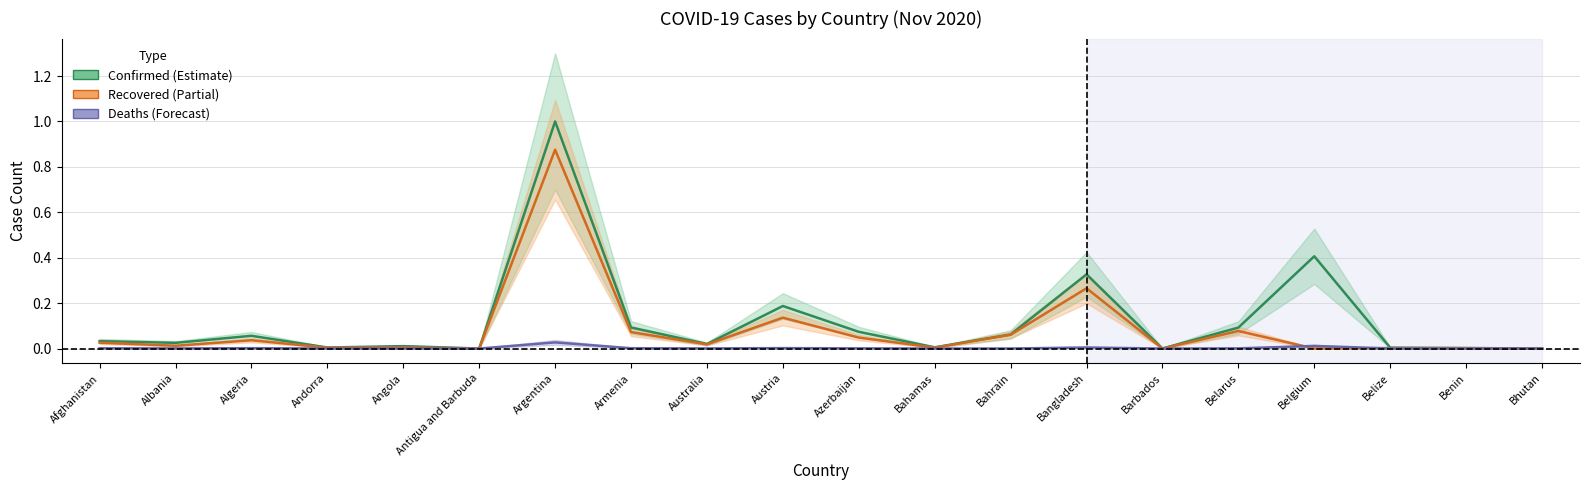

At how many categories does at least one series exceed 0?

20